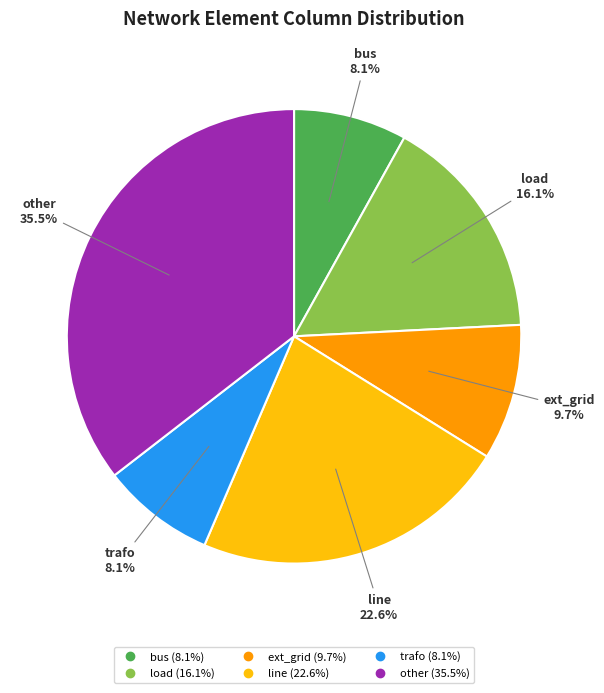

How many slices are in this pie chart?

6